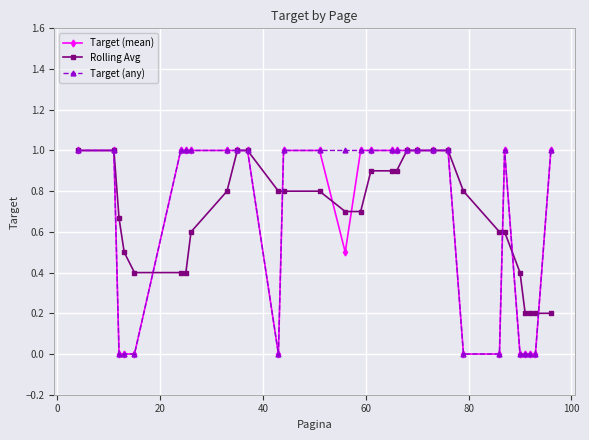

What is the maximum value for Target (mean)?

1.0